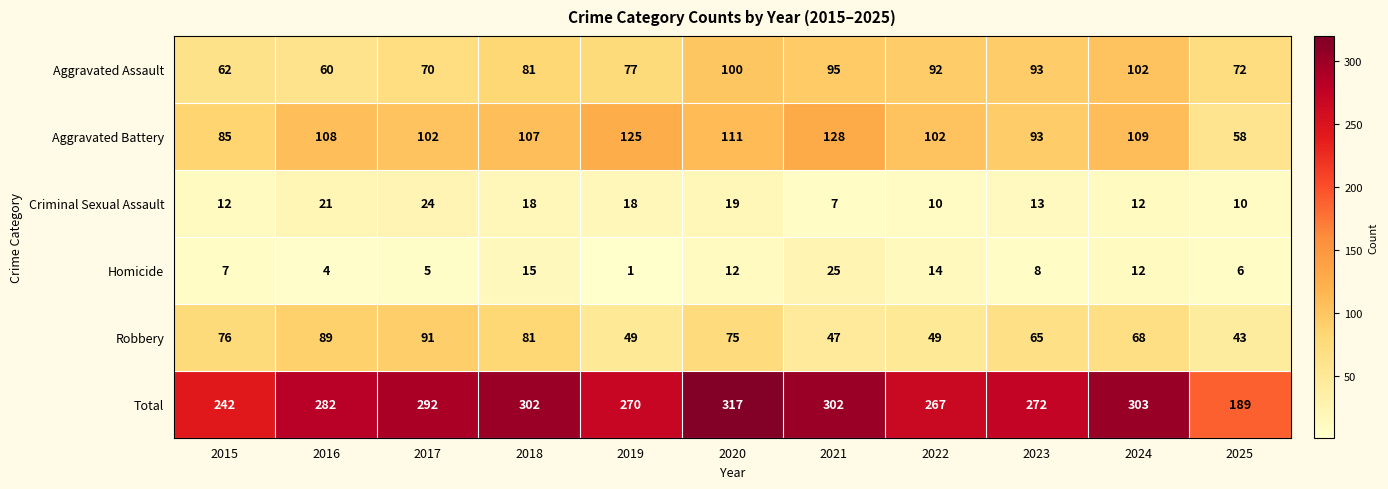

Which series has the largest range (max minus min)?

Total